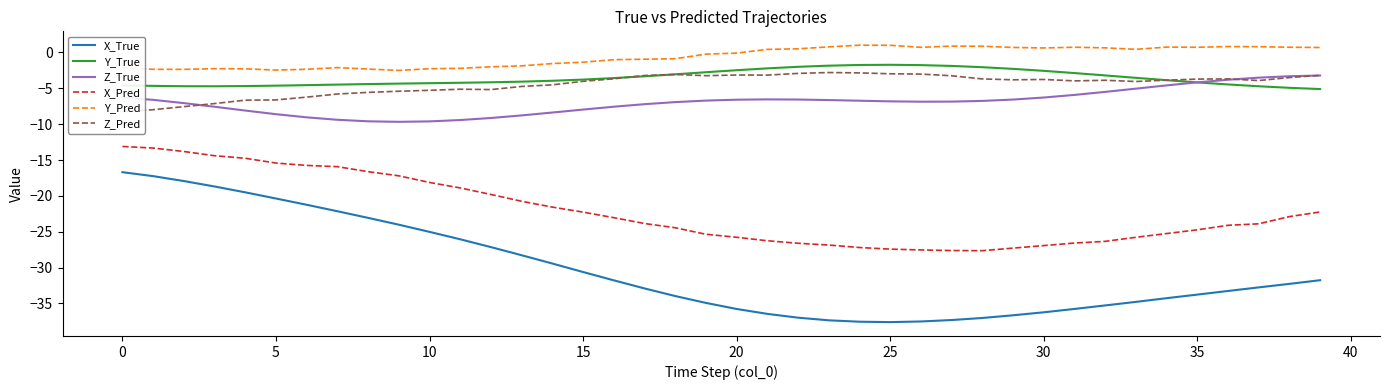

Which category has the highest value in the Y_Pred series?

24